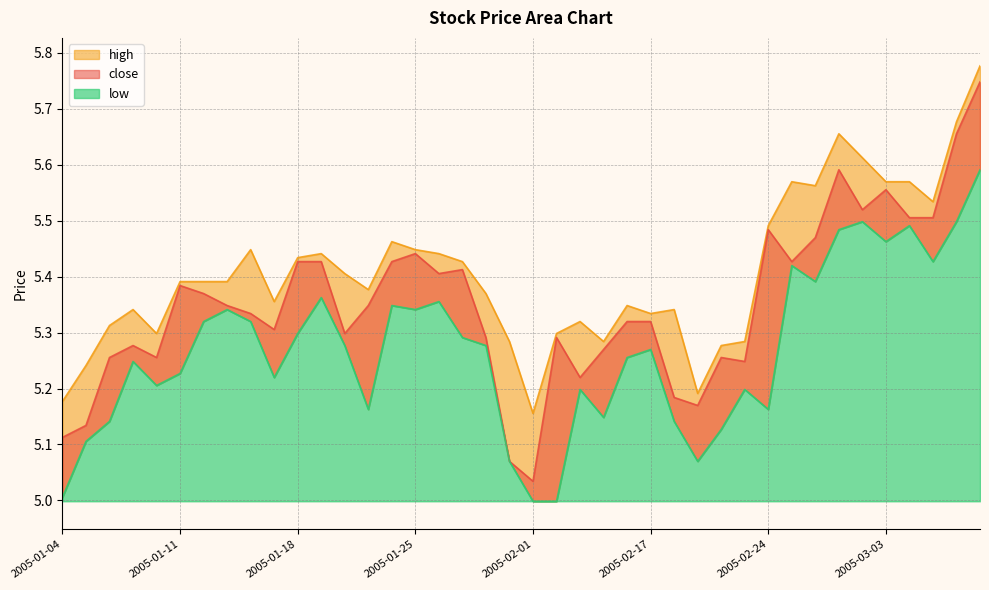

At which label is high closest to 5?

2005-02-01